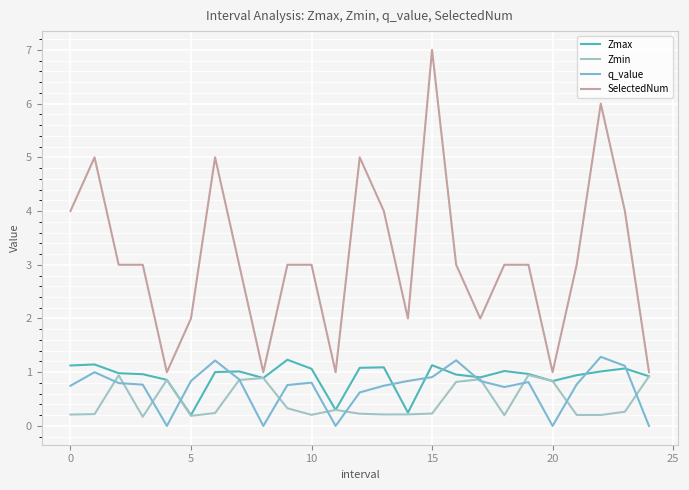

Which series has the largest total across all categories?

SelectedNum